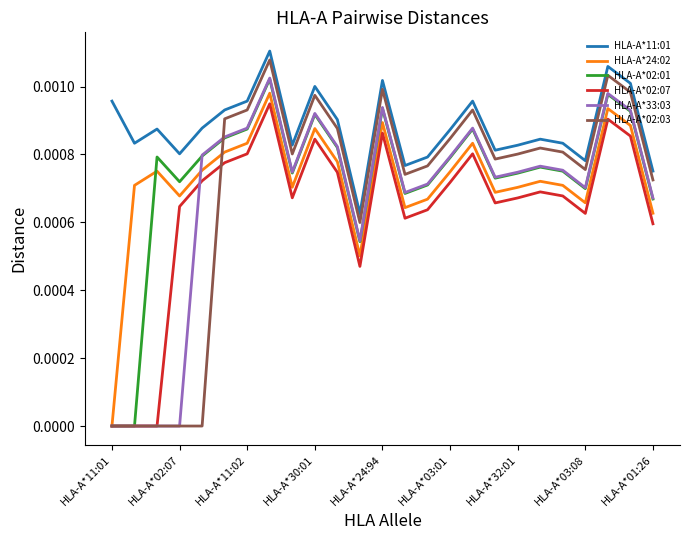

Which series has the largest total across all categories?

HLA-A*11:01